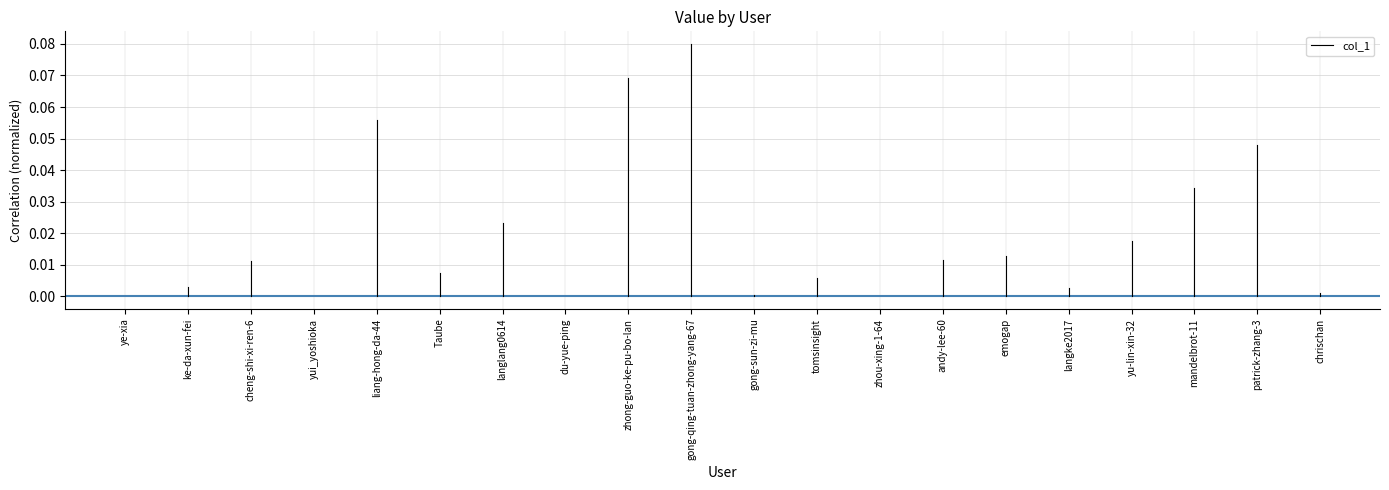

How many lines are shown in the chart?

1